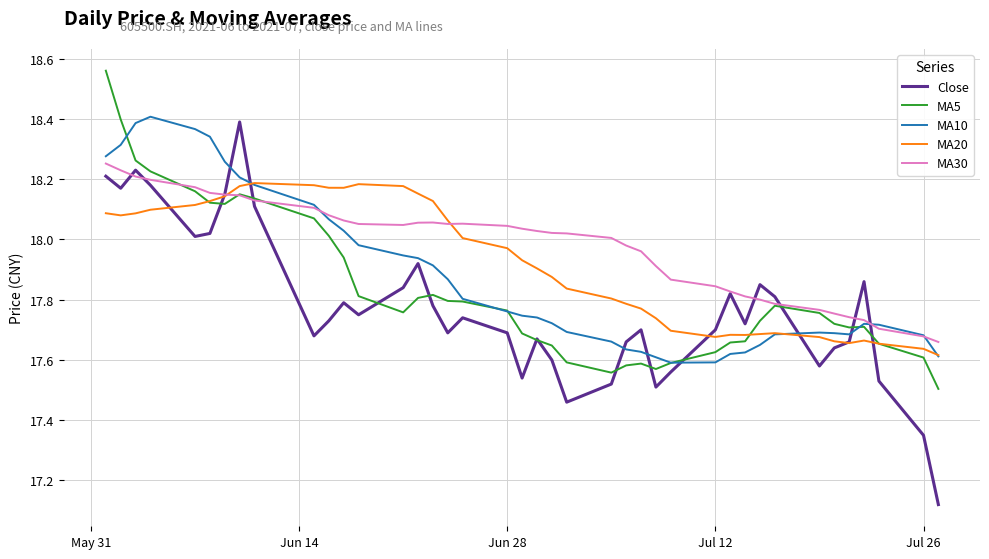

Rank the series by their average value, from lowest to highest.

Close, MA5, MA10, MA20, MA30